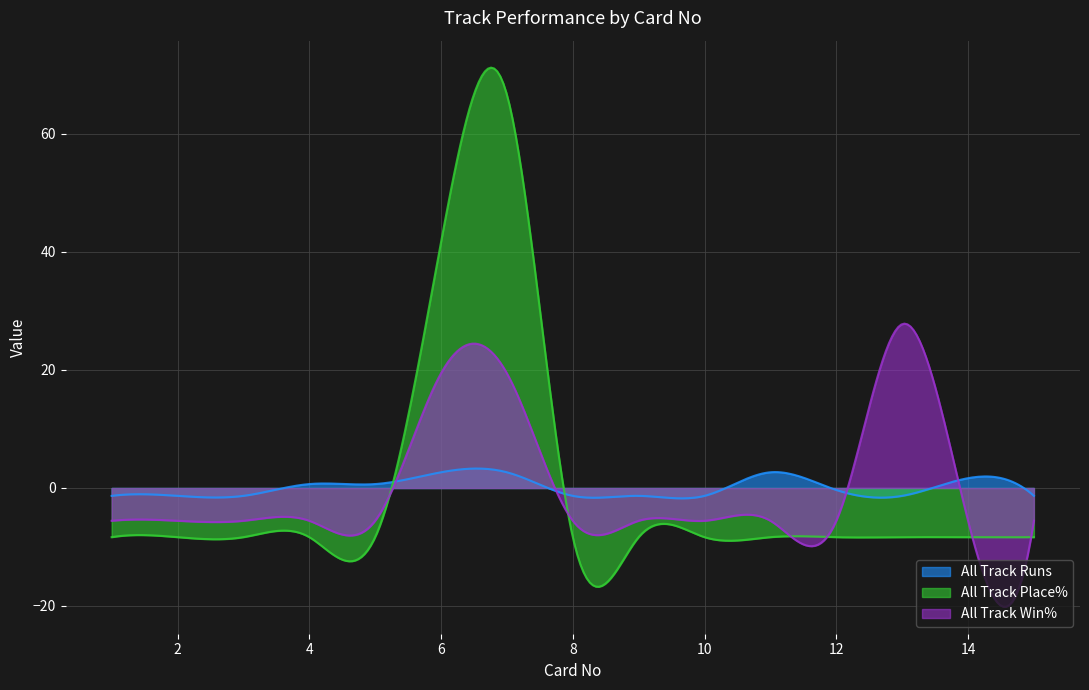

True or false: All Track Win% has more than 1 interior local peaks.

True